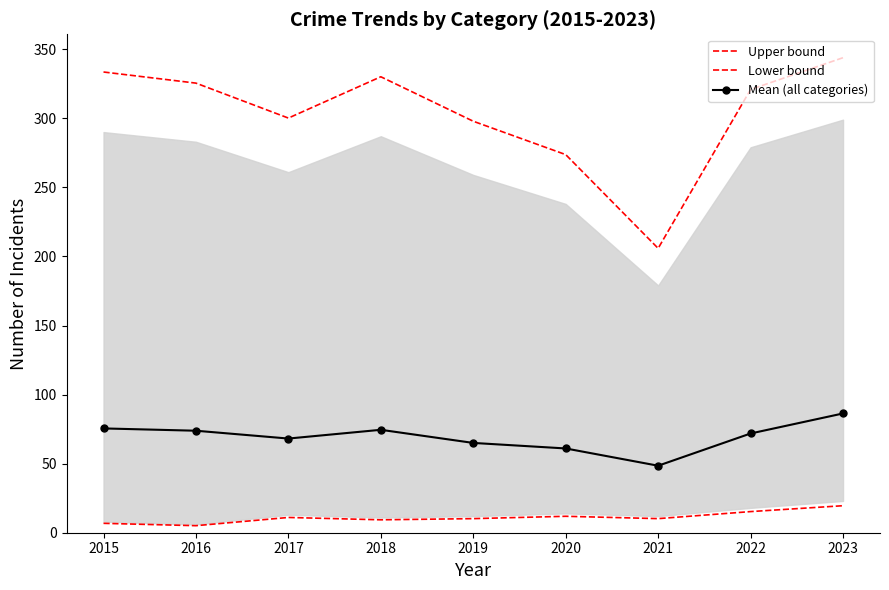

True or false: Lower bound and Mean (all categories) intersect in this chart.

False